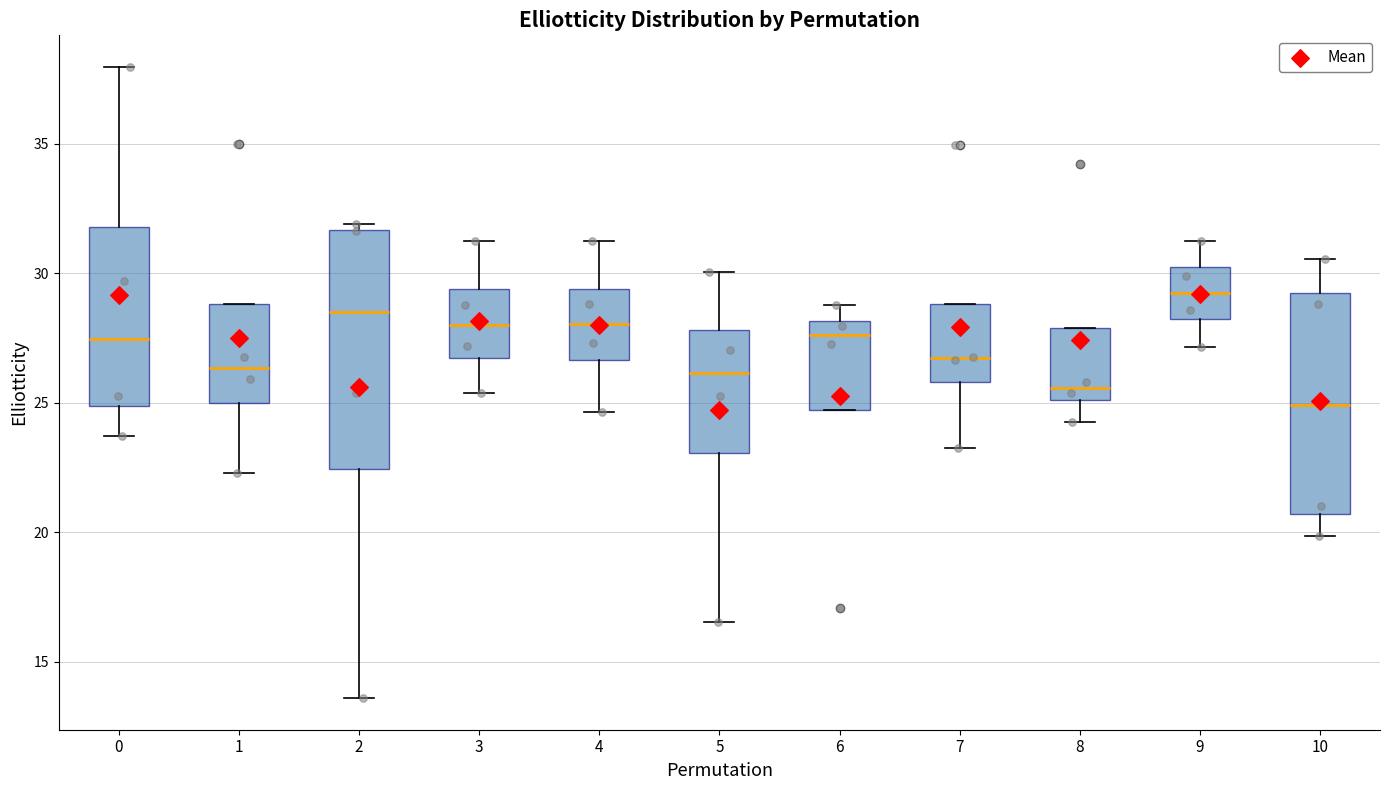

Reading left to right, transcribe this box plot: for each box, give where its median line is, the range the box spans, and where its two whiskers end, as read against the y-axis. The values are not printed on the chart, so give them approximately, as read against the axis.

0: median 27.5, box 25.0 to 32.0, whiskers 23.5 to 38.0
1: median 26.5, box 25.0 to 29.0, whiskers 22.5 to 29.0
2: median 28.5, box 22.5 to 31.5, whiskers 13.5 to 32.0
3: median 28.0, box 26.5 to 29.5, whiskers 25.5 to 31.0
4: median 28.0, box 26.5 to 29.5, whiskers 24.5 to 31.0
5: median 26.0, box 23.0 to 28.0, whiskers 16.5 to 30.0
6: median 27.5, box 24.5 to 28.0, whiskers 24.5 to 29.0
7: median 26.5, box 26.0 to 29.0, whiskers 23.5 to 29.0
8: median 25.5, box 25.0 to 28.0, whiskers 24.5 to 28.0
9: median 29.0, box 28.0 to 30.0, whiskers 27.0 to 31.0
10: median 25.0, box 20.5 to 29.0, whiskers 20.0 to 30.5